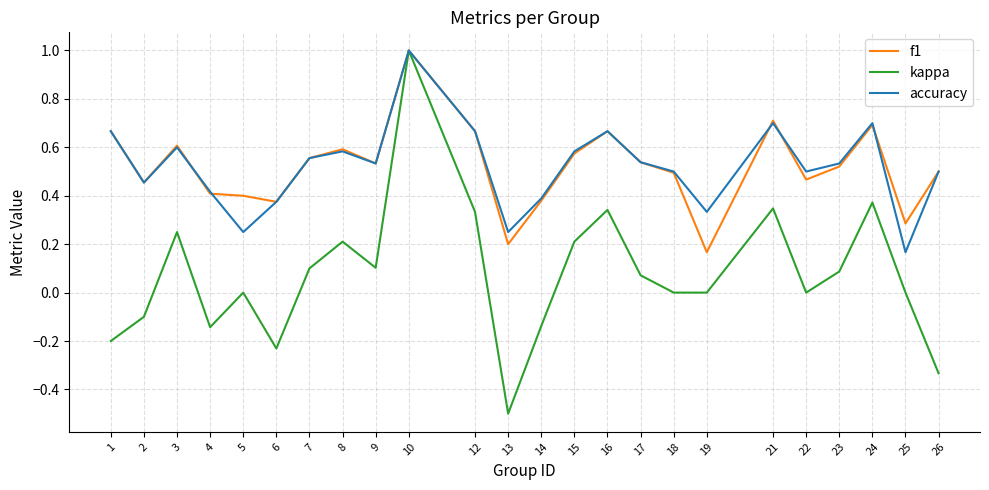

What is the total value across all series at 23?

1.1